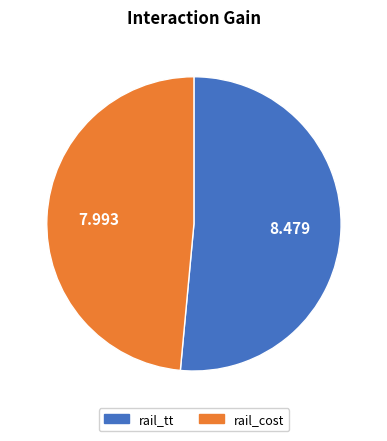

The rail_tt slice represents 42% of the pie. True or false?

False